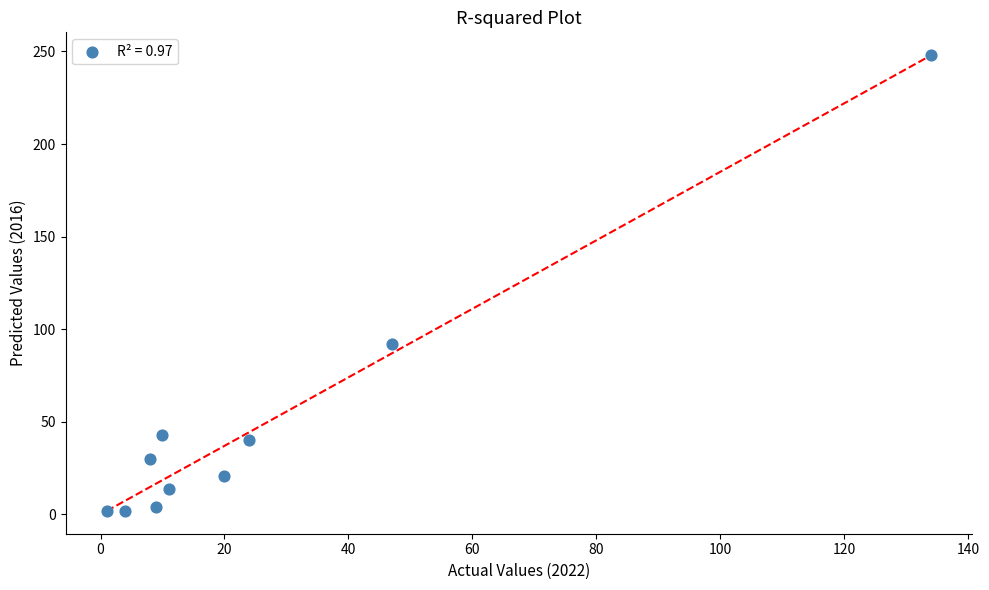

What Y value in the scatter plot is closest to 125?

92